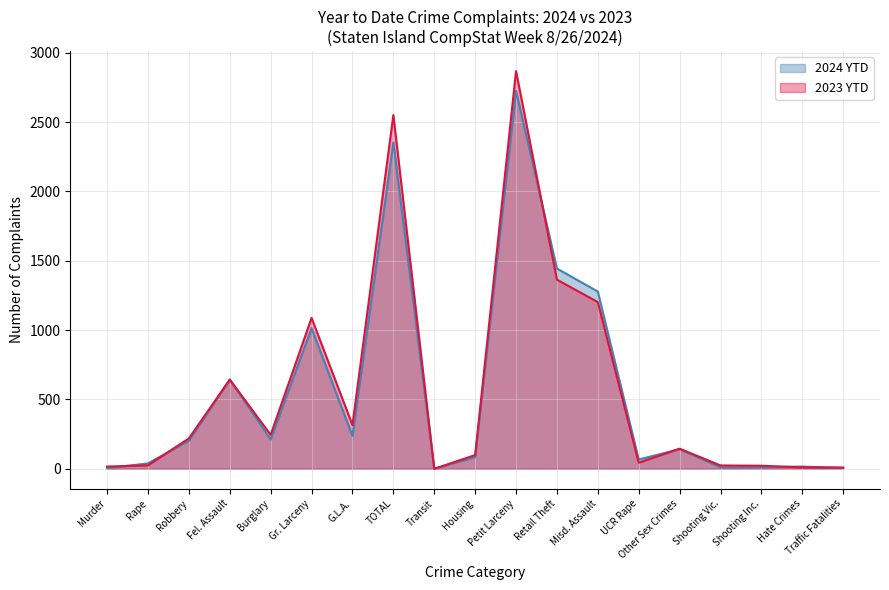

Count the number of data series in this chart.

2